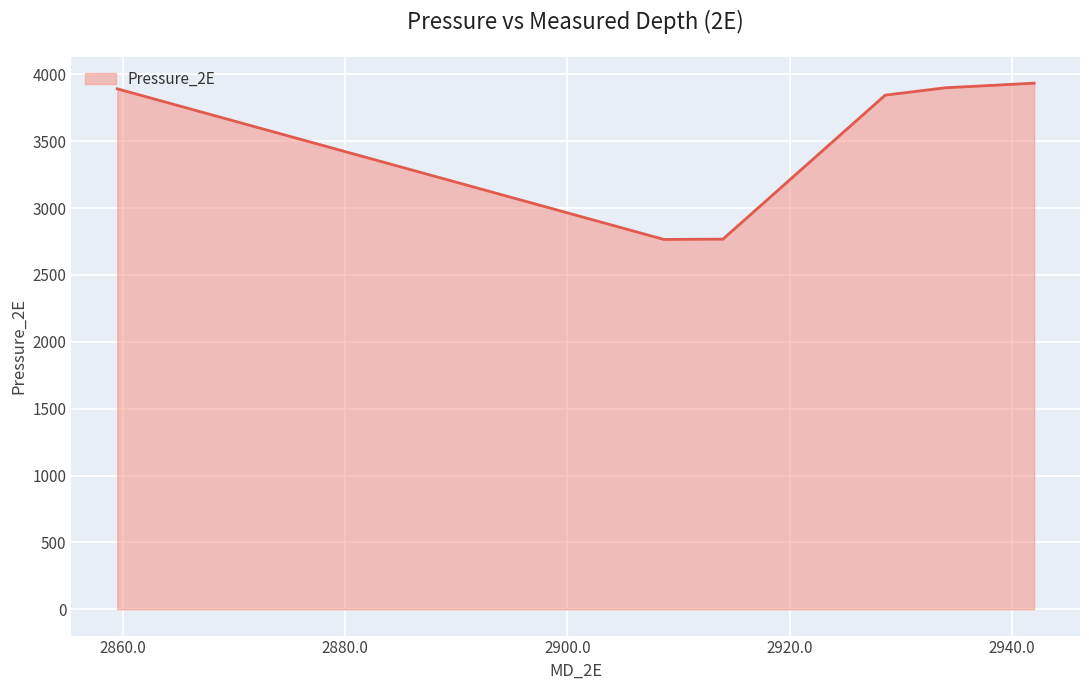

What is the maximum value shown in the chart?

3933.8